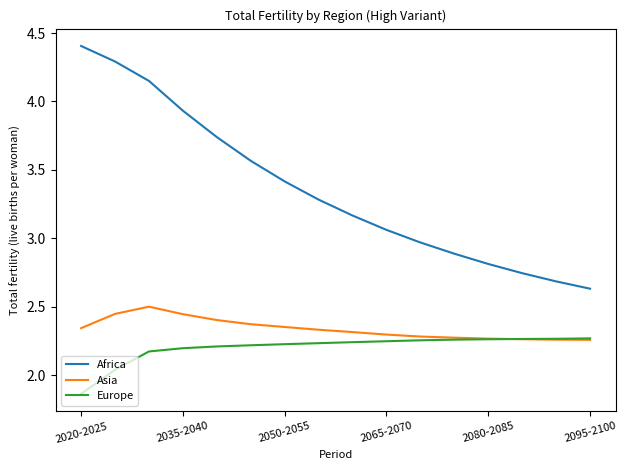

Rank the series by their maximum value, from lowest to highest.

Europe, Asia, Africa